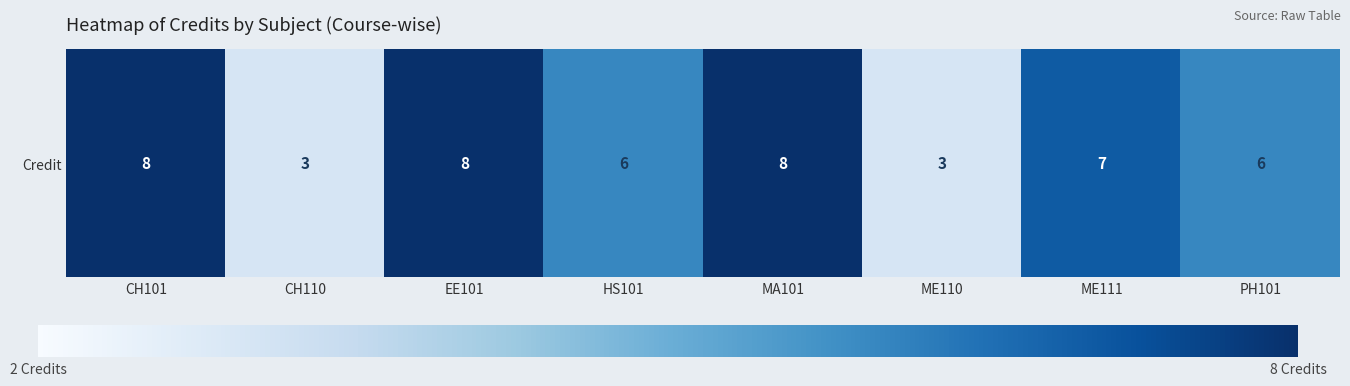

What is the average value?

6